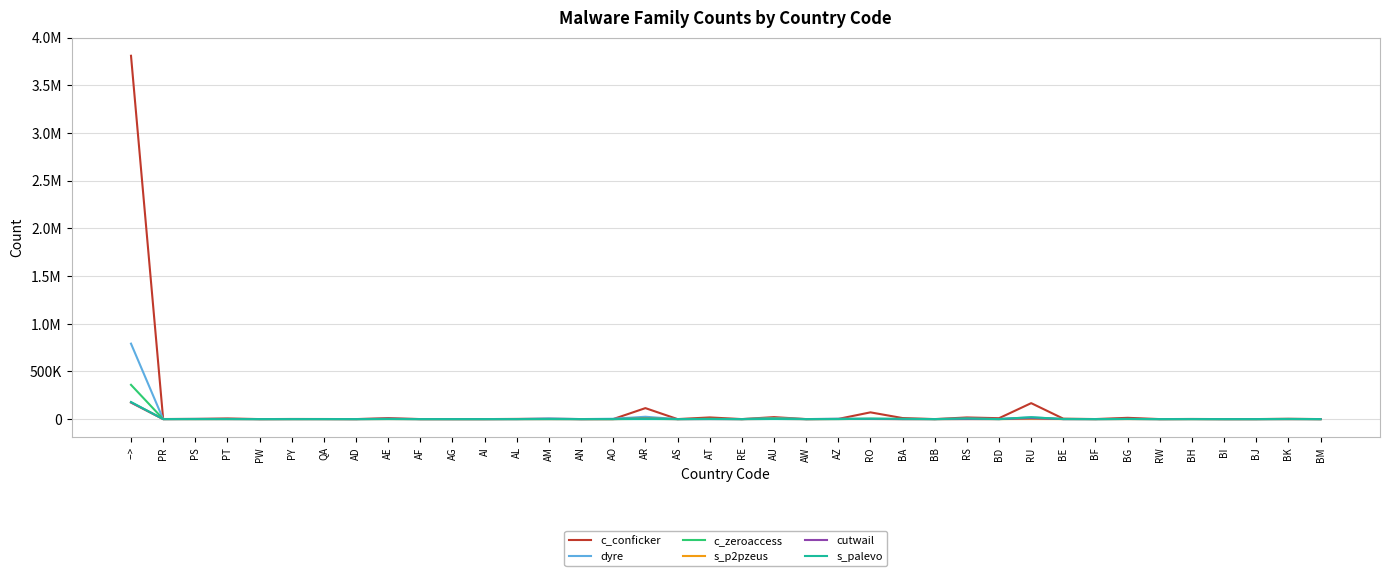

What are all the series names shown in the legend?

c_conficker, dyre, c_zeroaccess, s_p2pzeus, cutwail, s_palevo